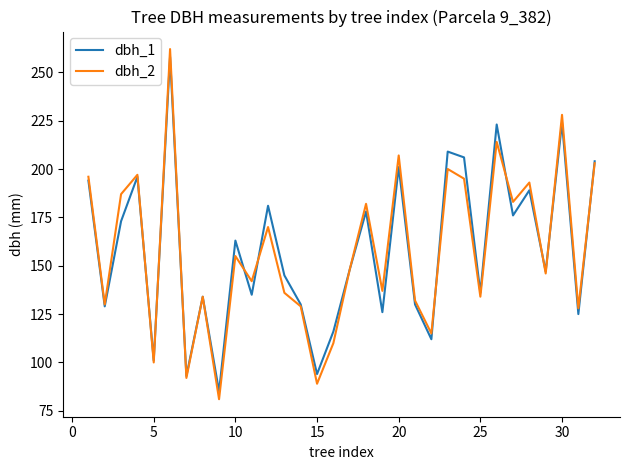

Does the chart have visible grid lines?

No